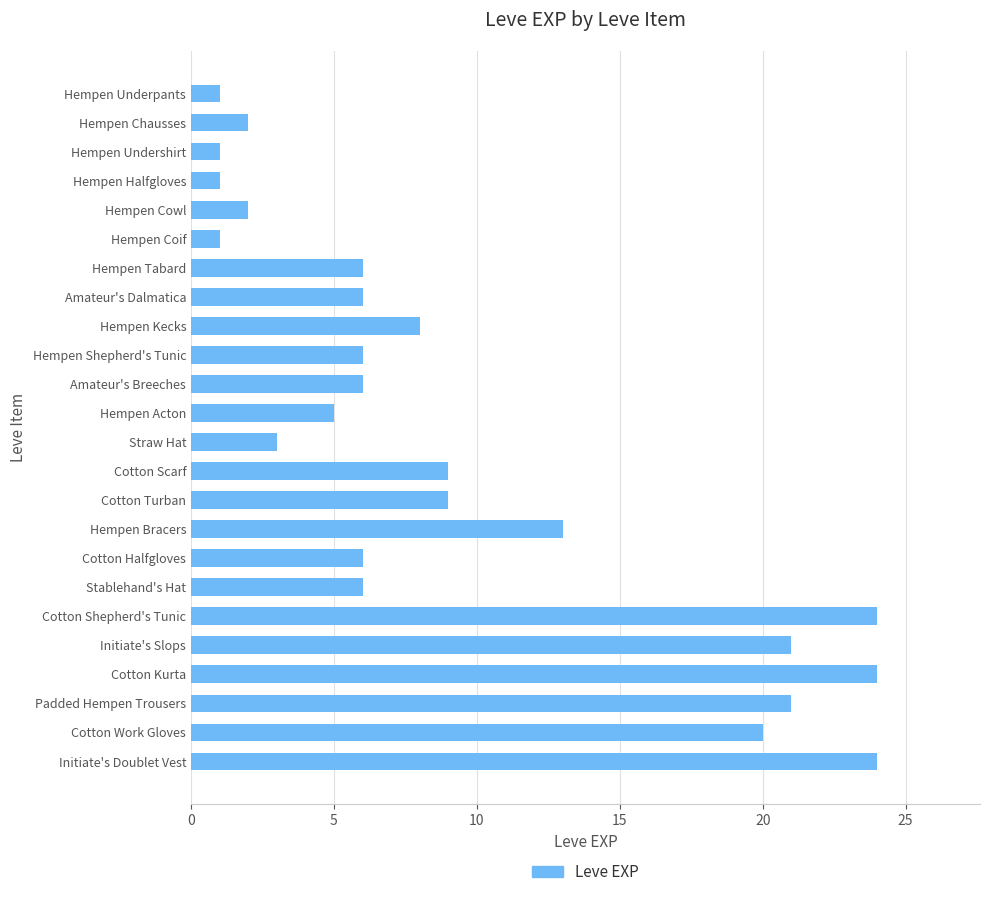

What is the ratio of the value at Initiate's Doublet Vest to the value at Hempen Halfgloves?

24.0